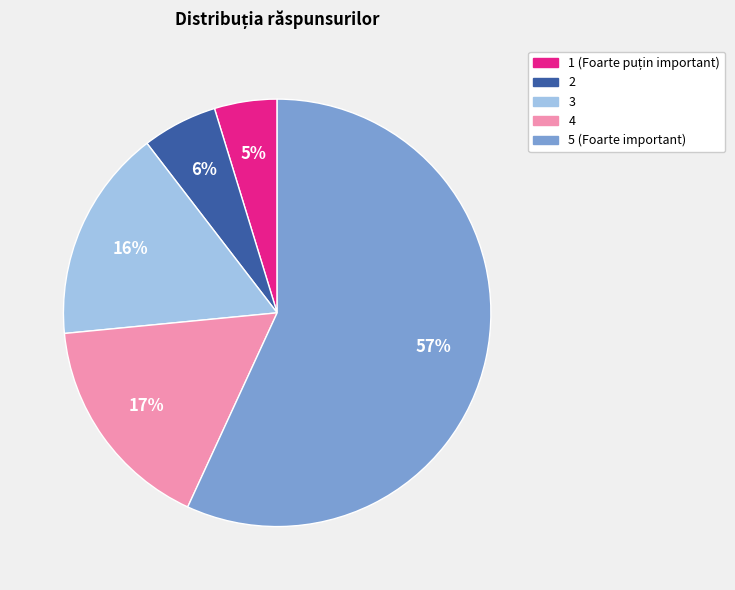

To the nearest percent, what percentage of the pie is 2?

6%